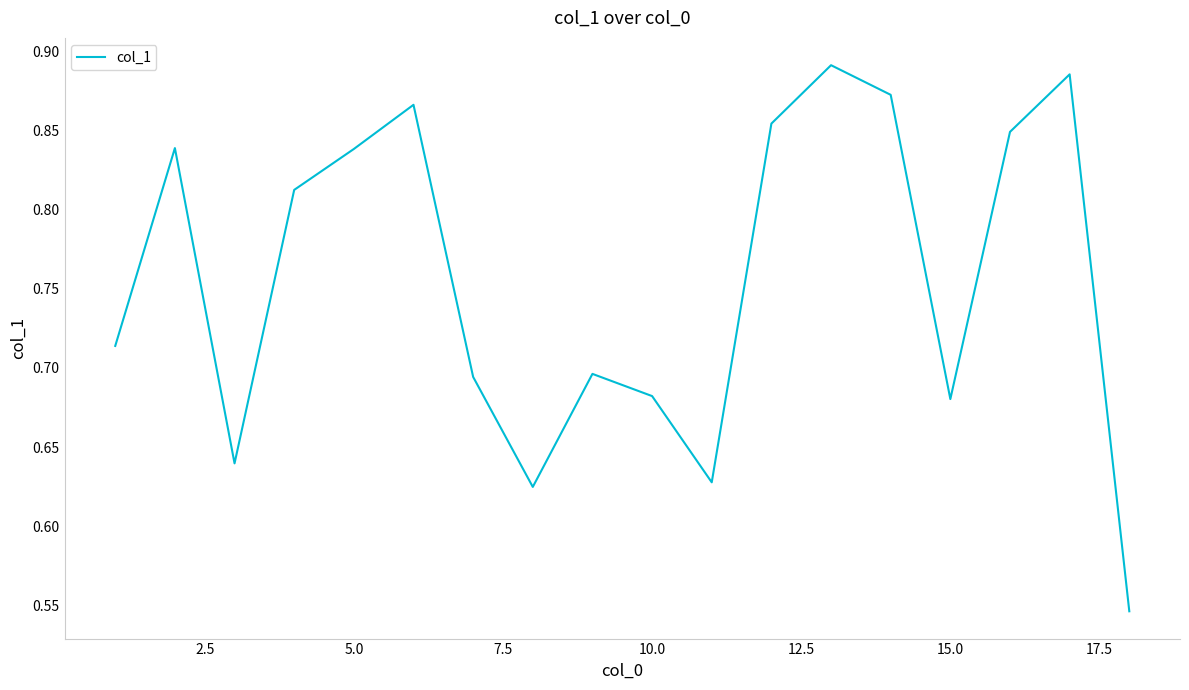

What is the difference between the maximum and minimum values?

0.3